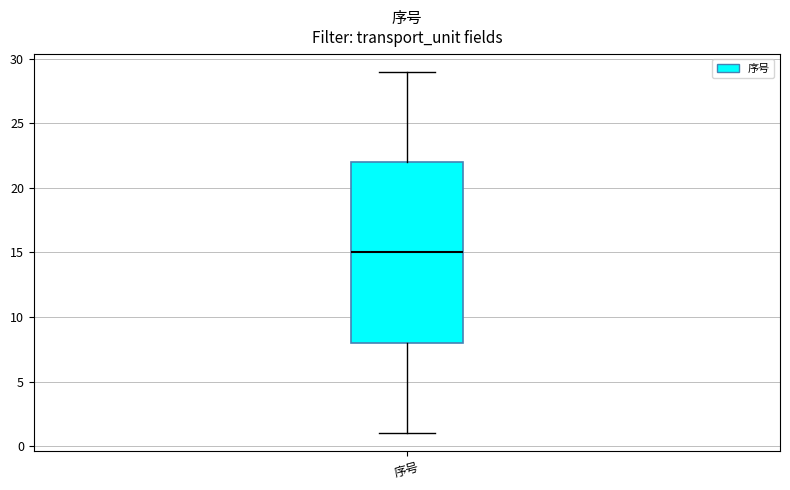

Read this box plot against the y-axis: the position of the median line, the range covered by the box, and the ends of both whiskers. The values are not printed on the chart, so give them approximately, as read against the axis.

median 15, box 8 to 22, whiskers 1 to 29